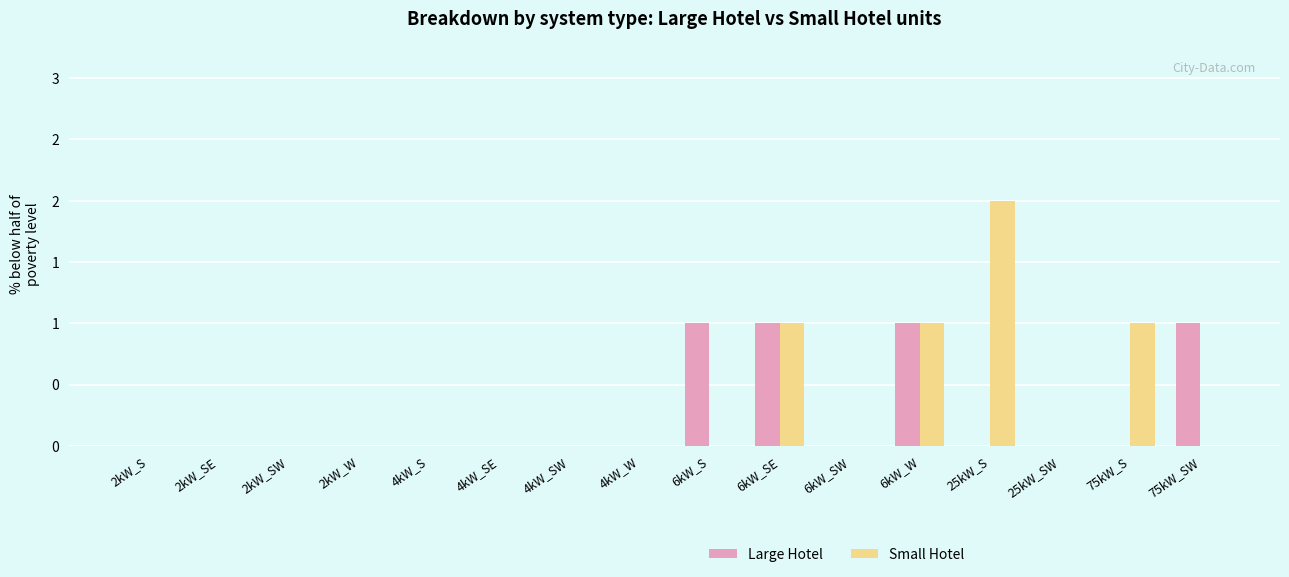

How many bars are there in each group?

2